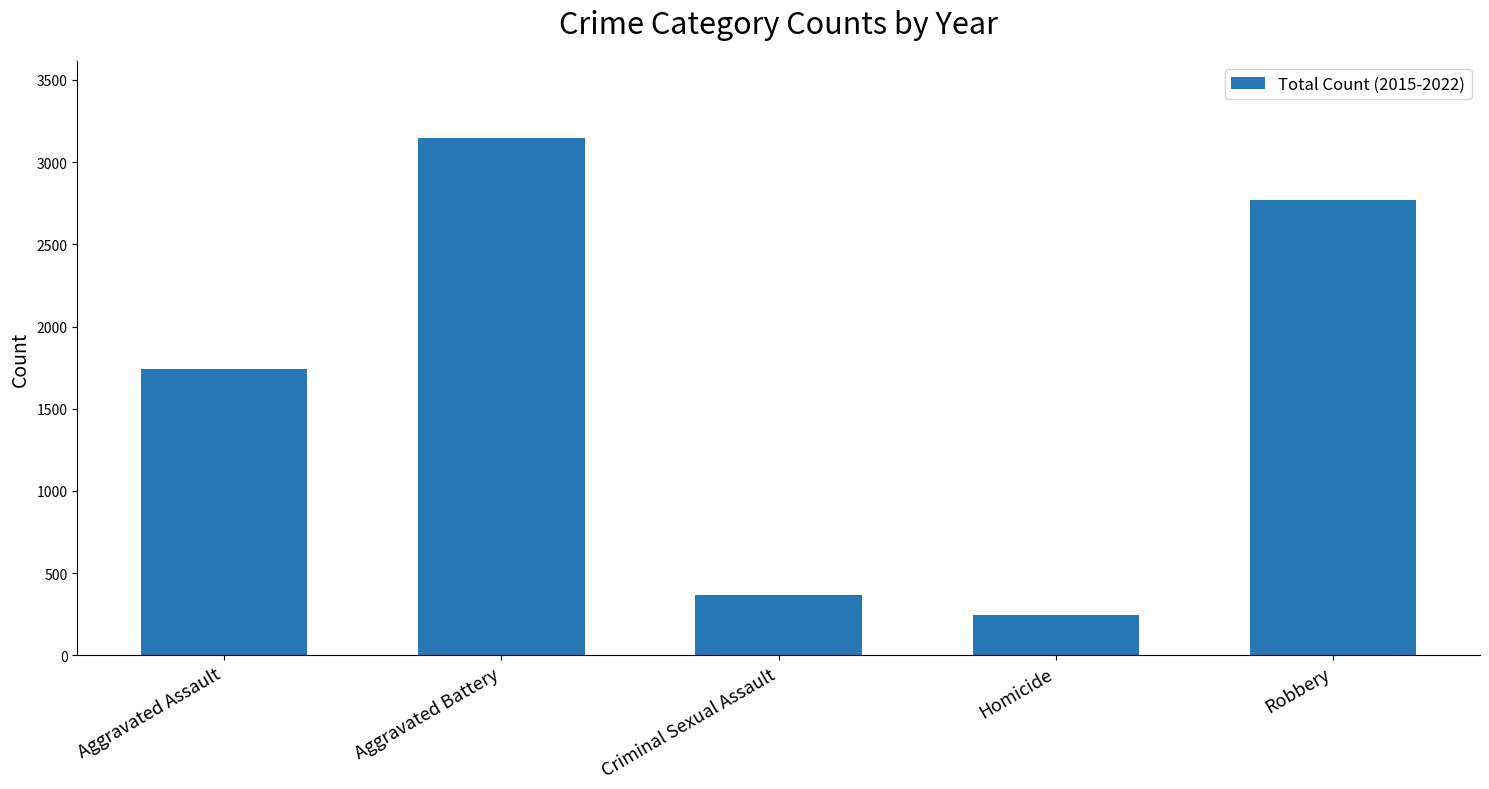

Does the chart contain any negative values?

No